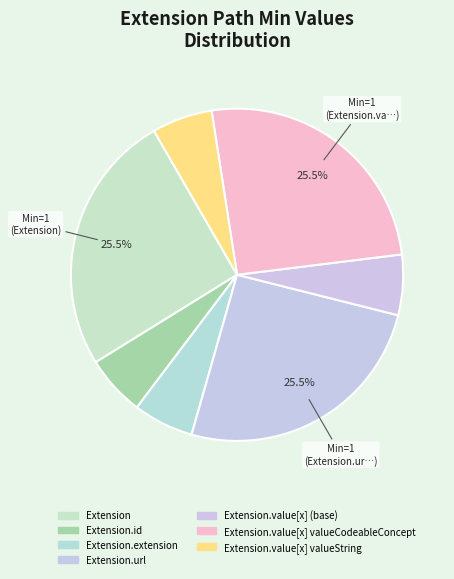

Count the number of slices in the pie.

7